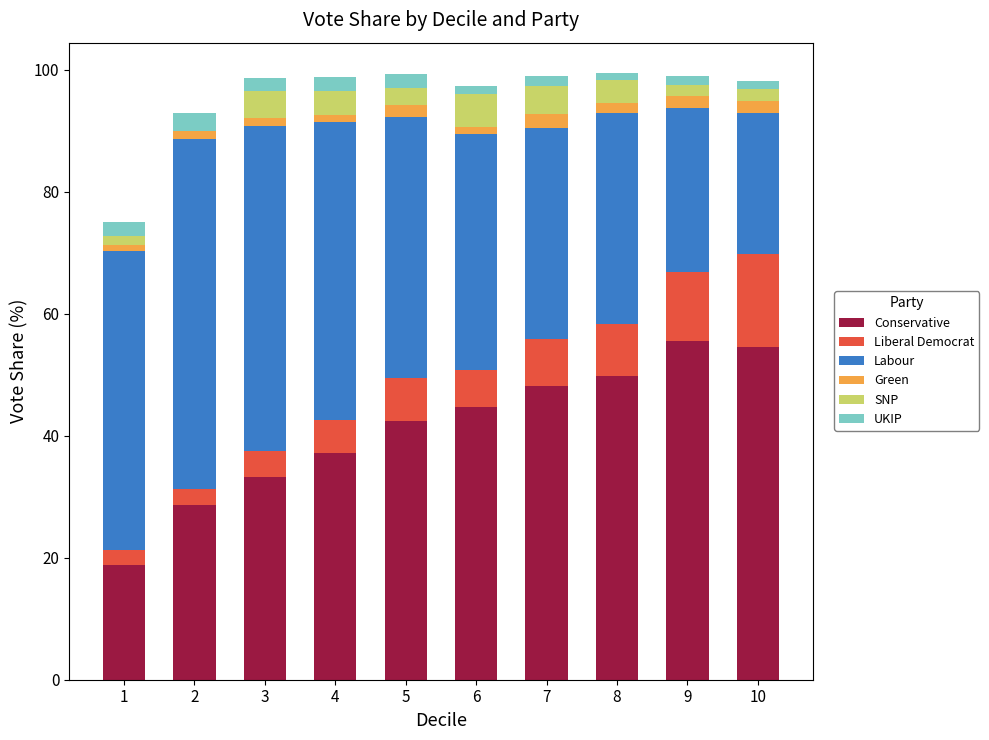

The Conservative series shows 24.8 at 6. True or false?

False